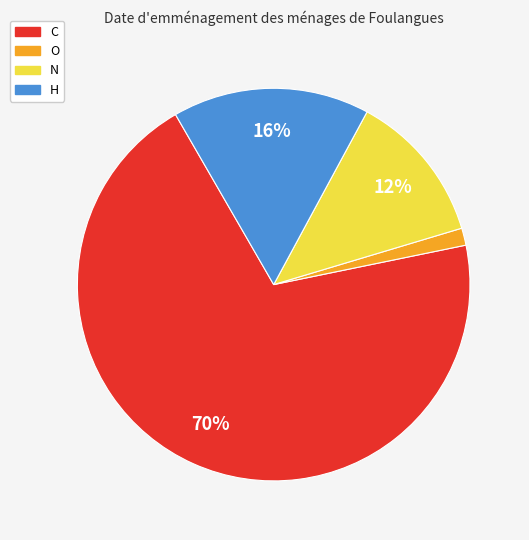

Which category has the biggest portion of the pie?

C